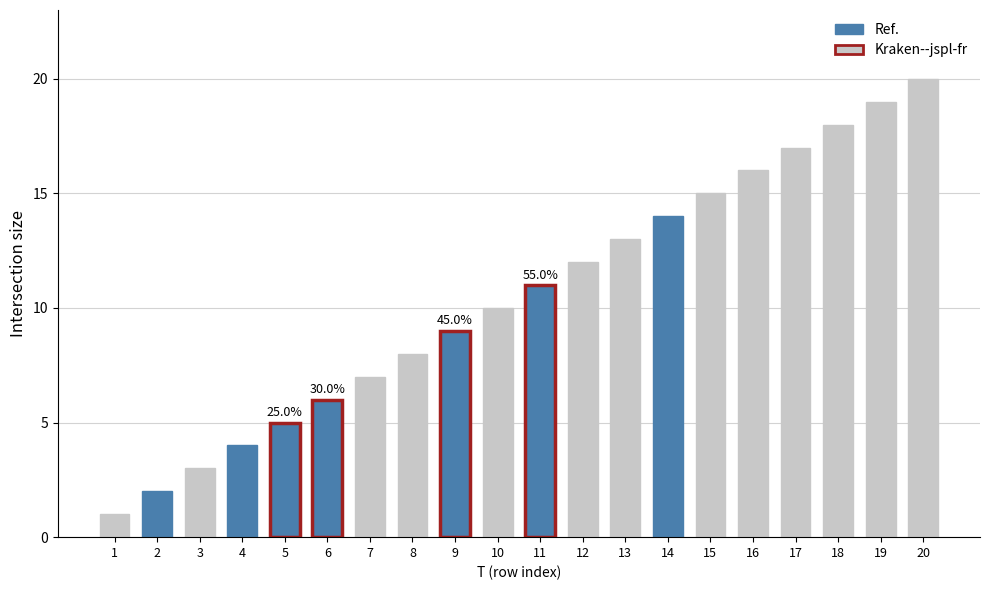

What is the difference between the maximum and minimum values?

19